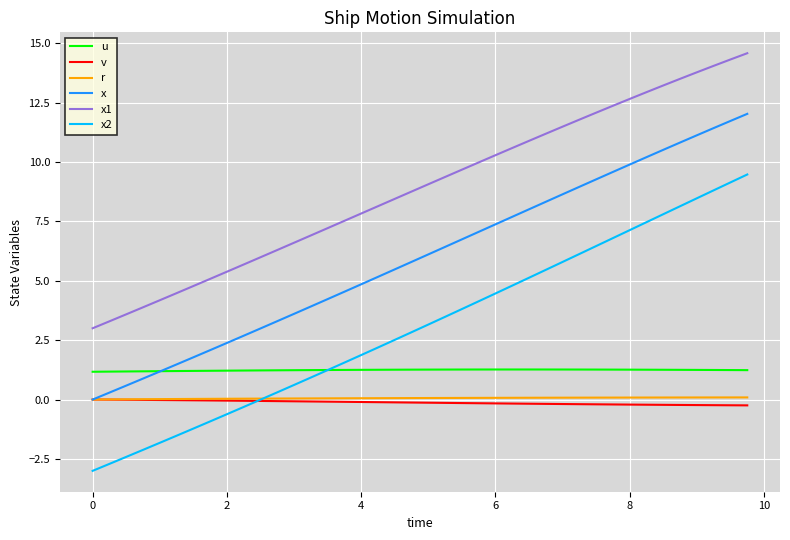

How many categories are shown in the chart?

40